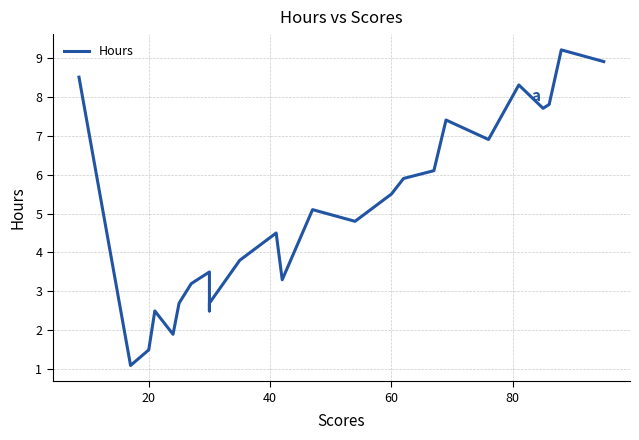

Reading left to right, what are all the values shown in this chart?

8.5	1.1	1.5	2.5	1.9	2.7	3.2	3.5	2.5	2.7	3.8	4.5	3.3	5.1	4.8	5.5	5.9	6.1	7.4	6.9	8.3	7.7	7.8	9.2	8.9